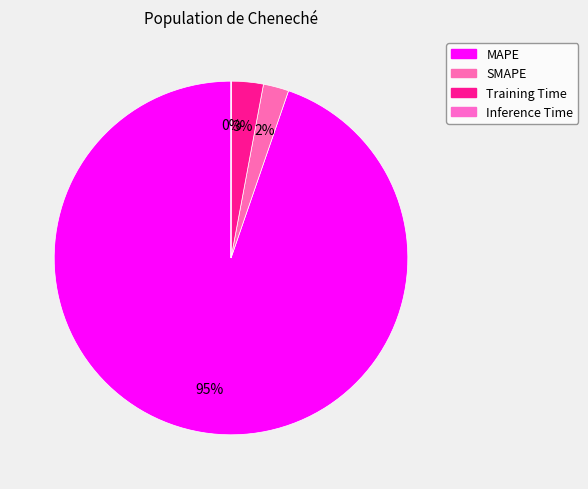

Rank the categories by value from lowest to highest.

Inference Time, SMAPE, Training Time, MAPE